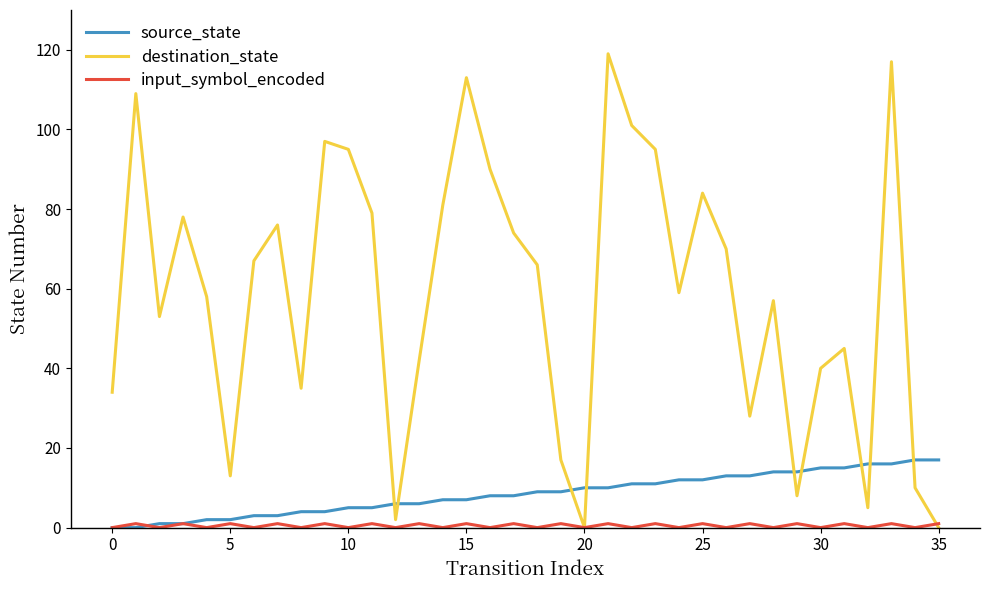

Which series has the largest range (max minus min)?

destination_state